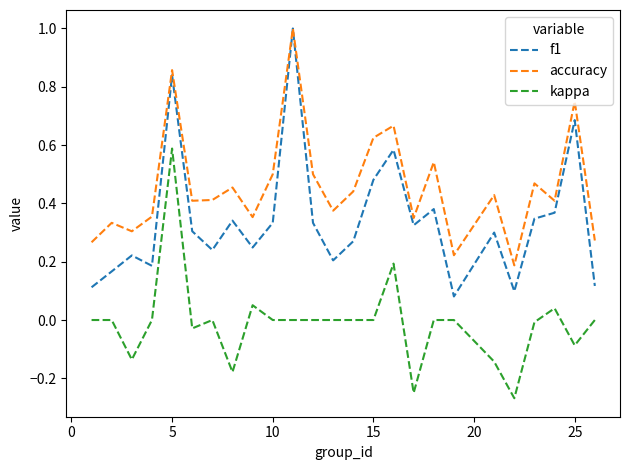

True or false: kappa and f1 intersect in this chart.

False